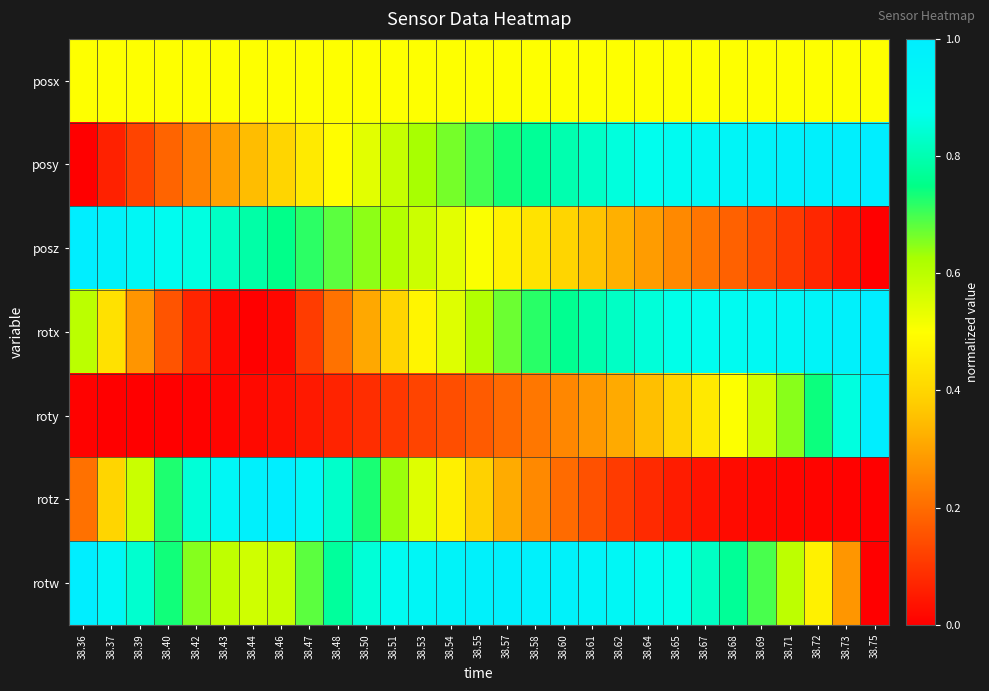

Reading left to right, transcribe all the data shown in this chart.

posx: 38.36=0.5	38.37=0.5	38.39=0.5	38.40=0.5	38.42=0.5	38.43=0.5	38.44=0.5	38.46=0.5	38.47=0.5	38.48=0.5	38.50=0.5	38.51=0.5	38.53=0.5	38.54=0.5	38.55=0.5	38.57=0.5	38.58=0.5	38.60=0.5	38.61=0.5	38.62=0.5	38.64=0.5	38.65=0.5	38.67=0.5	38.68=0.5	38.69=0.5	38.71=0.5	38.72=0.5	38.73=0.5	38.75=0.5
posy: 38.36=0.0	38.37=0.1	38.39=0.1	38.40=0.2	38.42=0.2	38.43=0.3	38.44=0.3	38.46=0.4	38.47=0.4	38.48=0.5	38.50=0.5	38.51=0.6	38.53=0.6	38.54=0.7	38.55=0.7	38.57=0.7	38.58=0.8	38.60=0.8	38.61=0.8	38.62=0.9	38.64=0.9	38.65=0.9	38.67=0.9	38.68=0.9	38.69=1.0	38.71=1.0	38.72=1.0	38.73=1.0	38.75=1.0
posz: 38.36=1.0	38.37=1.0	38.39=0.9	38.40=0.9	38.42=0.9	38.43=0.8	38.44=0.8	38.46=0.8	38.47=0.7	38.48=0.7	38.50=0.6	38.51=0.6	38.53=0.6	38.54=0.5	38.55=0.5	38.57=0.5	38.58=0.4	38.60=0.4	38.61=0.4	38.62=0.3	38.64=0.3	38.65=0.3	38.67=0.2	38.68=0.2	38.69=0.1	38.71=0.1	38.72=0.1	38.73=0.0	38.75=0.0
rotx: 38.36=0.6	38.37=0.4	38.39=0.3	38.40=0.2	38.42=0.1	38.43=0.0	38.44=0.0	38.46=0.0	38.47=0.1	38.48=0.2	38.50=0.3	38.51=0.4	38.53=0.5	38.54=0.5	38.55=0.6	38.57=0.7	38.58=0.7	38.60=0.8	38.61=0.8	38.62=0.8	38.64=0.8	38.65=0.9	38.67=0.9	38.68=0.9	38.69=0.9	38.71=0.9	38.72=0.9	38.73=1.0	38.75=1.0
roty: 38.36=0.0	38.37=0.0	38.39=0.0	38.40=0.0	38.42=0.0	38.43=0.0	38.44=0.0	38.46=0.0	38.47=0.0	38.48=0.1	38.50=0.1	38.51=0.1	38.53=0.1	38.54=0.1	38.55=0.2	38.57=0.2	38.58=0.2	38.60=0.2	38.61=0.3	38.62=0.3	38.64=0.4	38.65=0.4	38.67=0.4	38.68=0.5	38.69=0.6	38.71=0.6	38.72=0.7	38.73=0.9	38.75=1.0
rotz: 38.36=0.2	38.37=0.4	38.39=0.6	38.40=0.7	38.42=0.8	38.43=0.9	38.44=1.0	38.46=1.0	38.47=0.9	38.48=0.8	38.50=0.7	38.51=0.6	38.53=0.5	38.54=0.5	38.55=0.4	38.57=0.3	38.58=0.3	38.60=0.2	38.61=0.2	38.62=0.1	38.64=0.1	38.65=0.1	38.67=0.0	38.68=0.0	38.69=0.0	38.71=0.0	38.72=0.0	38.73=0.0	38.75=0.0
rotw: 38.36=1.0	38.37=0.9	38.39=0.8	38.40=0.7	38.42=0.7	38.43=0.6	38.44=0.6	38.46=0.6	38.47=0.7	38.48=0.8	38.50=0.8	38.51=0.9	38.53=0.9	38.54=1.0	38.55=1.0	38.57=1.0	38.58=1.0	38.60=1.0	38.61=0.9	38.62=0.9	38.64=0.9	38.65=0.9	38.67=0.8	38.68=0.8	38.69=0.7	38.71=0.6	38.72=0.5	38.73=0.3	38.75=0.0